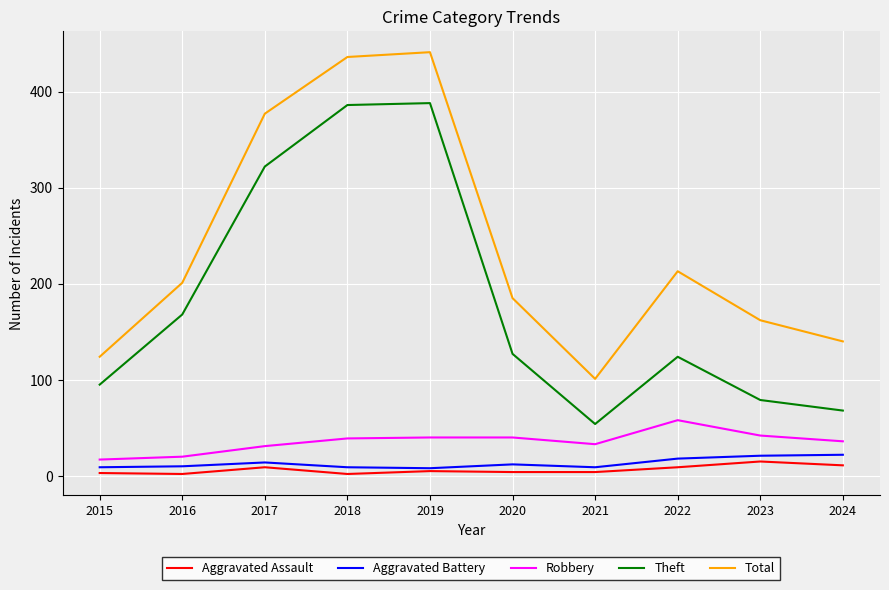

True or false: Aggravated Battery has more than 0 points higher than both neighbors.

True